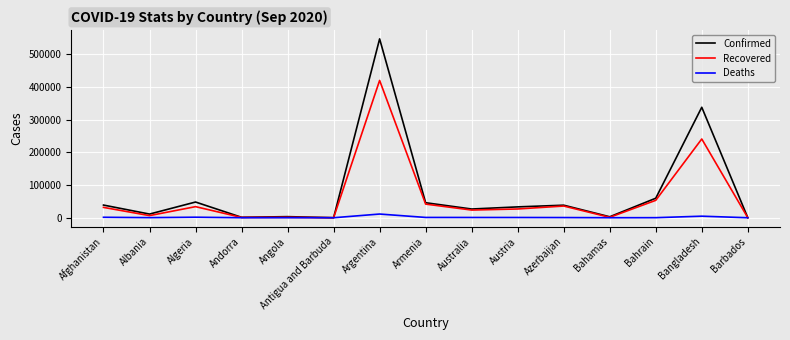

What is the difference between the second highest and second lowest values in the Deaths series?

4726